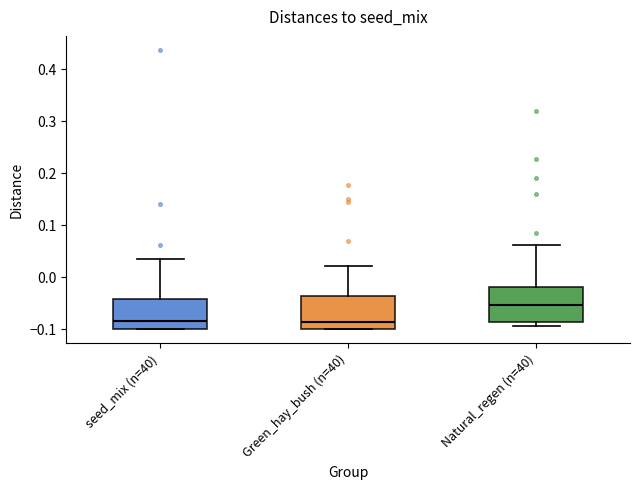

Where does the upper whisker of the box for Green_hay_bush (n=40) end on the y-axis? The values are not printed on the chart, so give them approximately, as read against the axis.

0.02